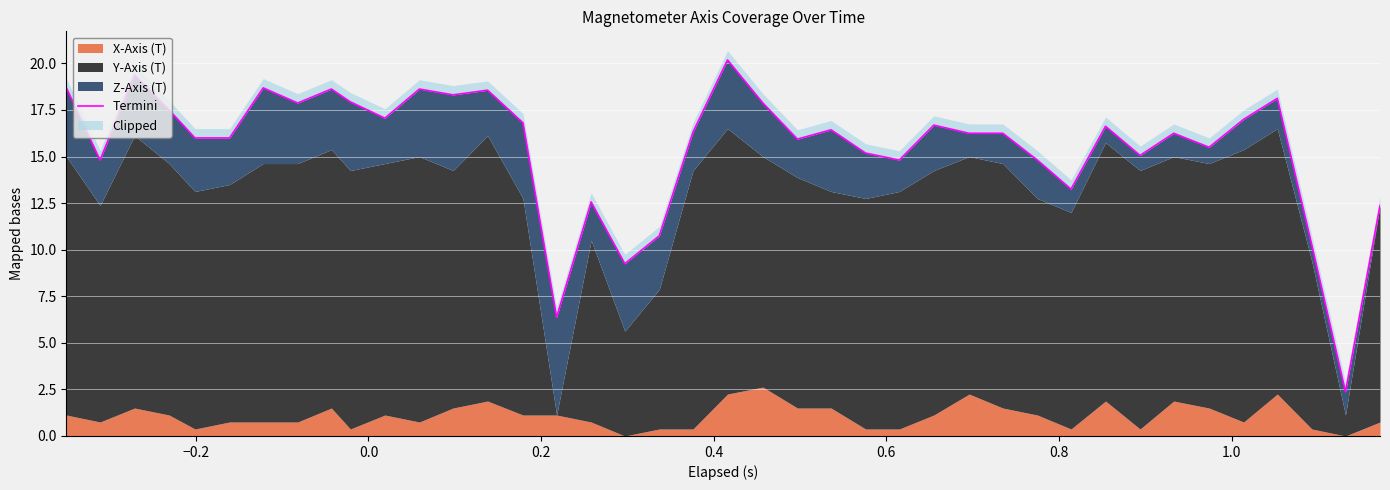

The value at 17 is 13.7. True or false?

False